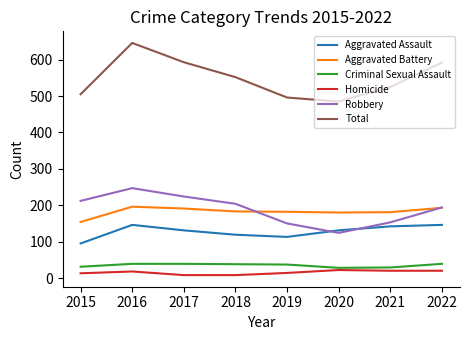

At which label is Aggravated Assault closest to 120?

2018